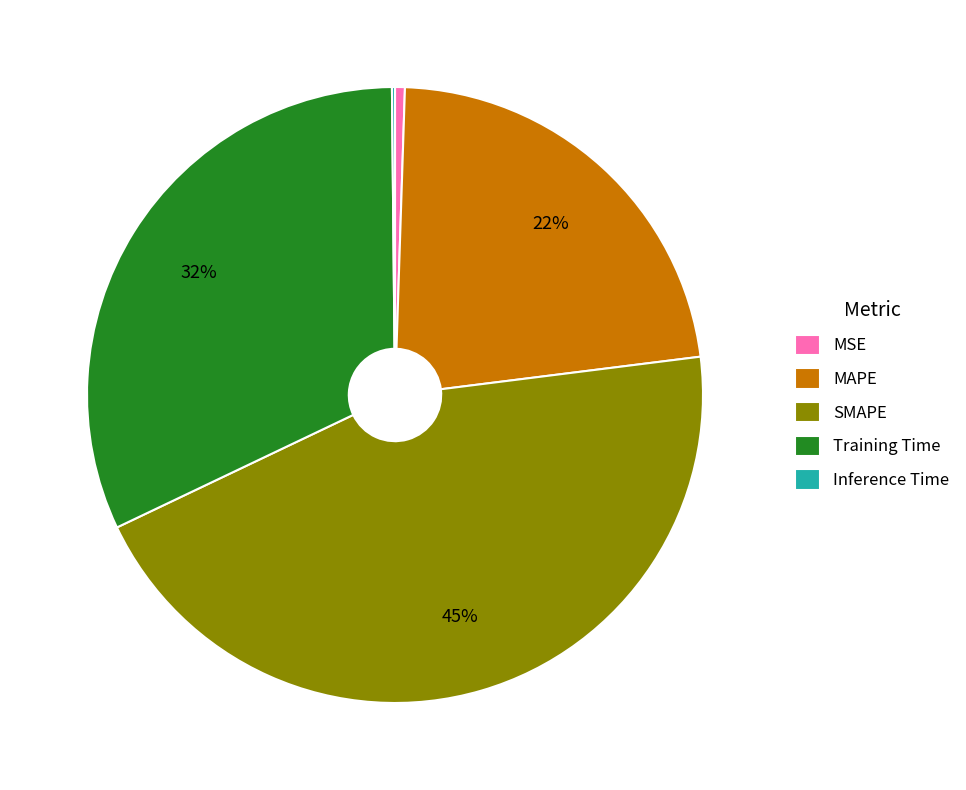

Which slice is the largest?

SMAPE